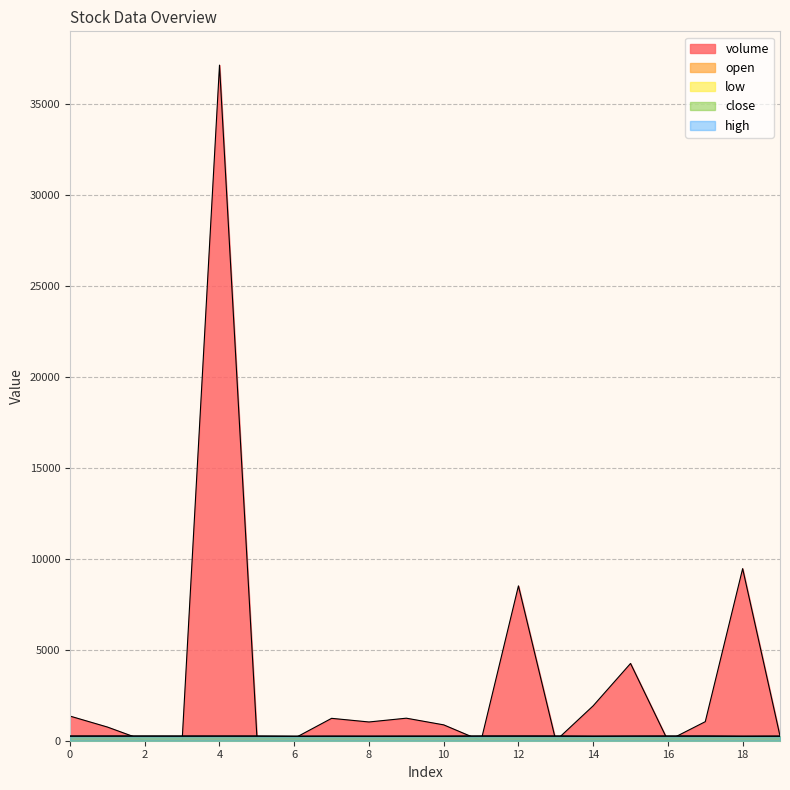

What is the average value of the open series?

243.1